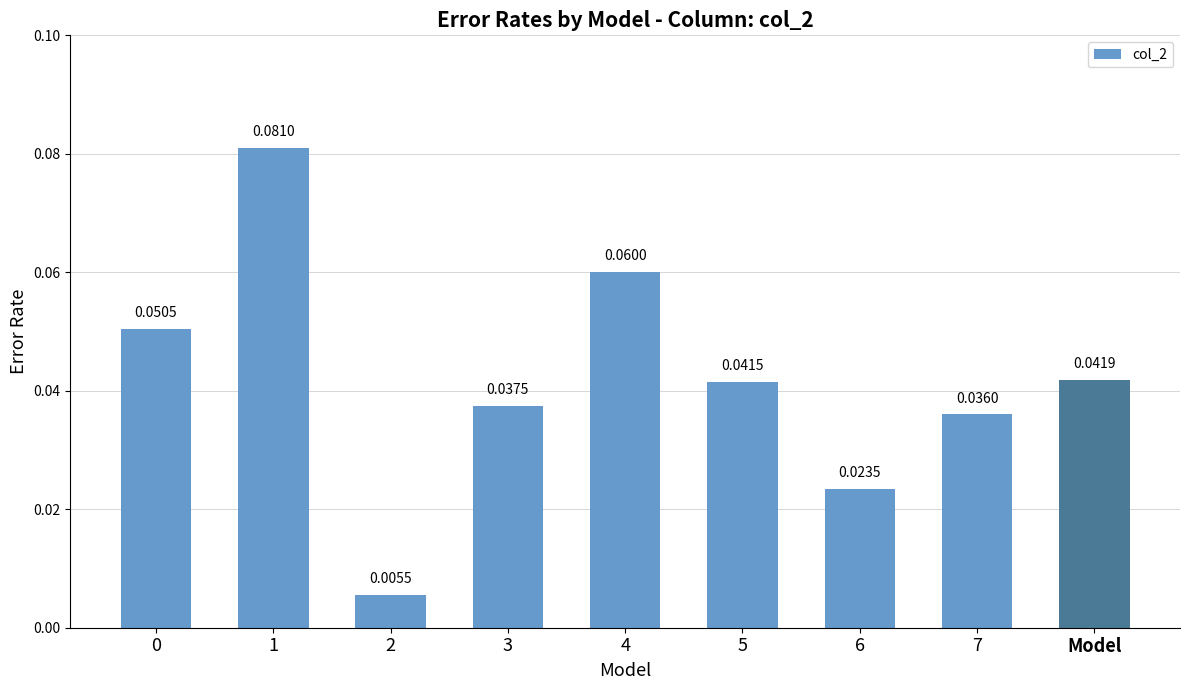

What is the sum of all values?

0.4